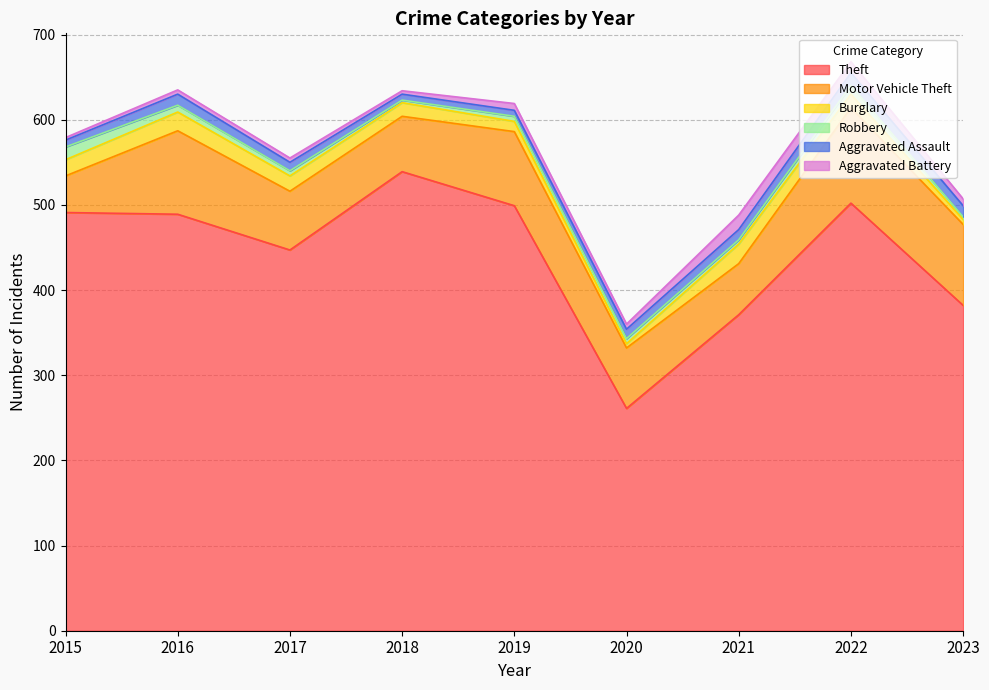

True or false: Aggravated Battery and Theft cross at least once.

False